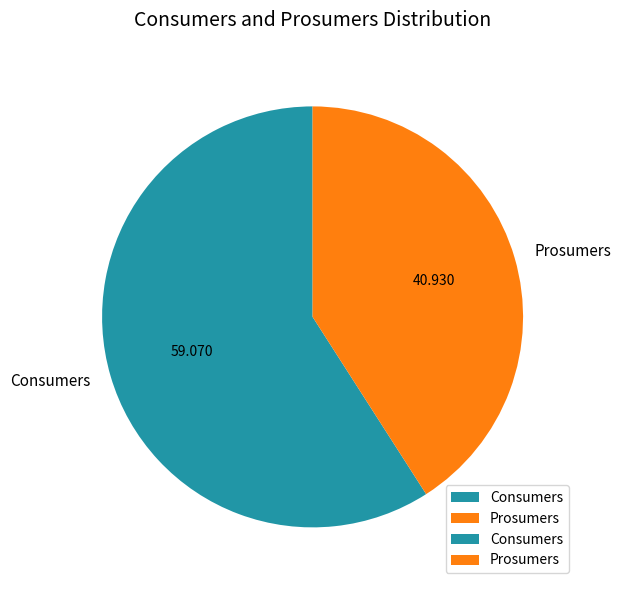

Is Consumers the majority of the pie?

Yes